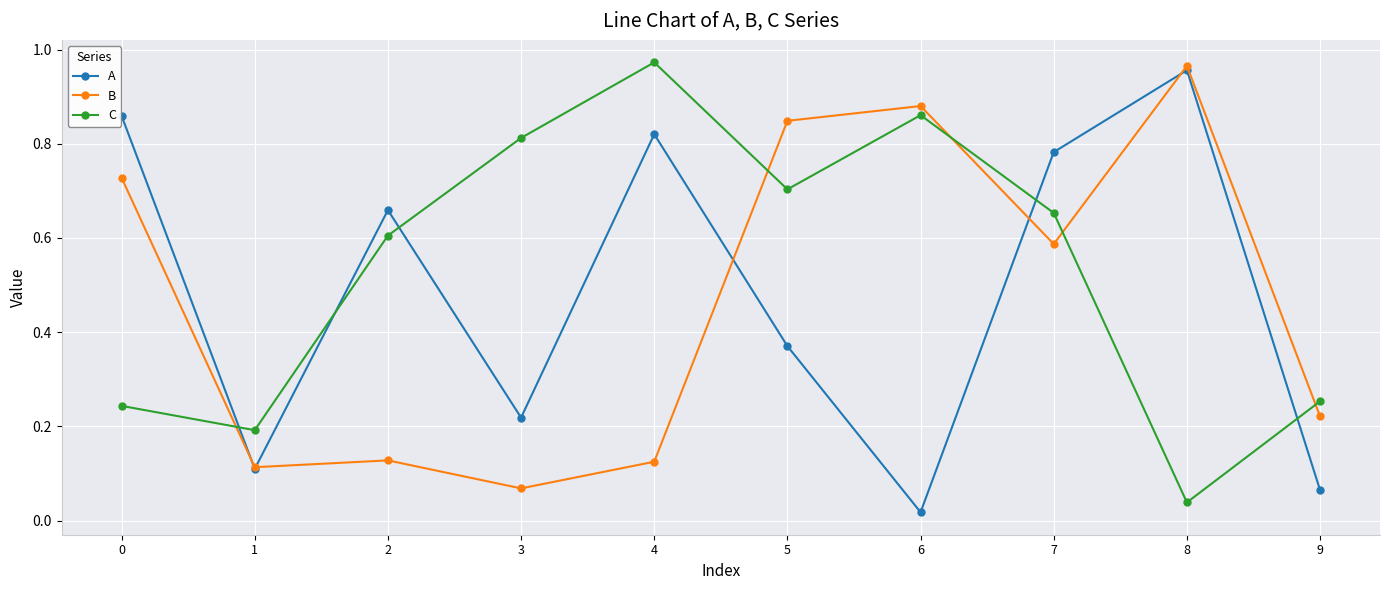

Which category has the lowest value in the C series?

8